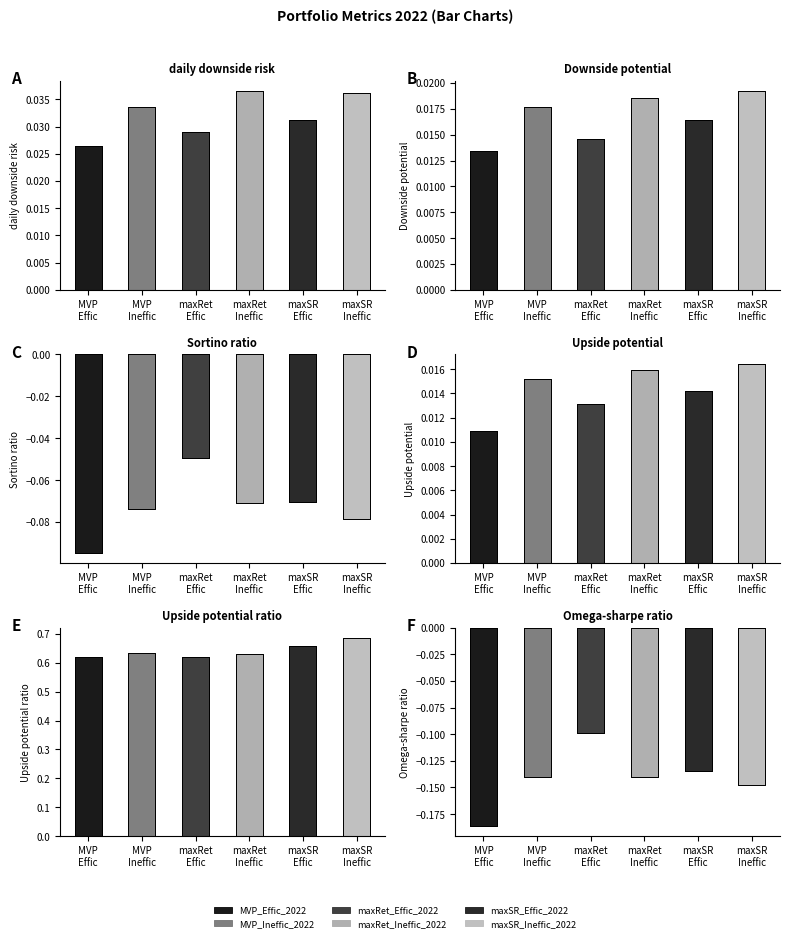

What are all the series names shown in the legend?

MVP_Effic_2022, MVP_Ineffic_2022, maxRet_Effic_2022, maxRet_Ineffic_2022, maxSR_Effic_2022, maxSR_Ineffic_2022